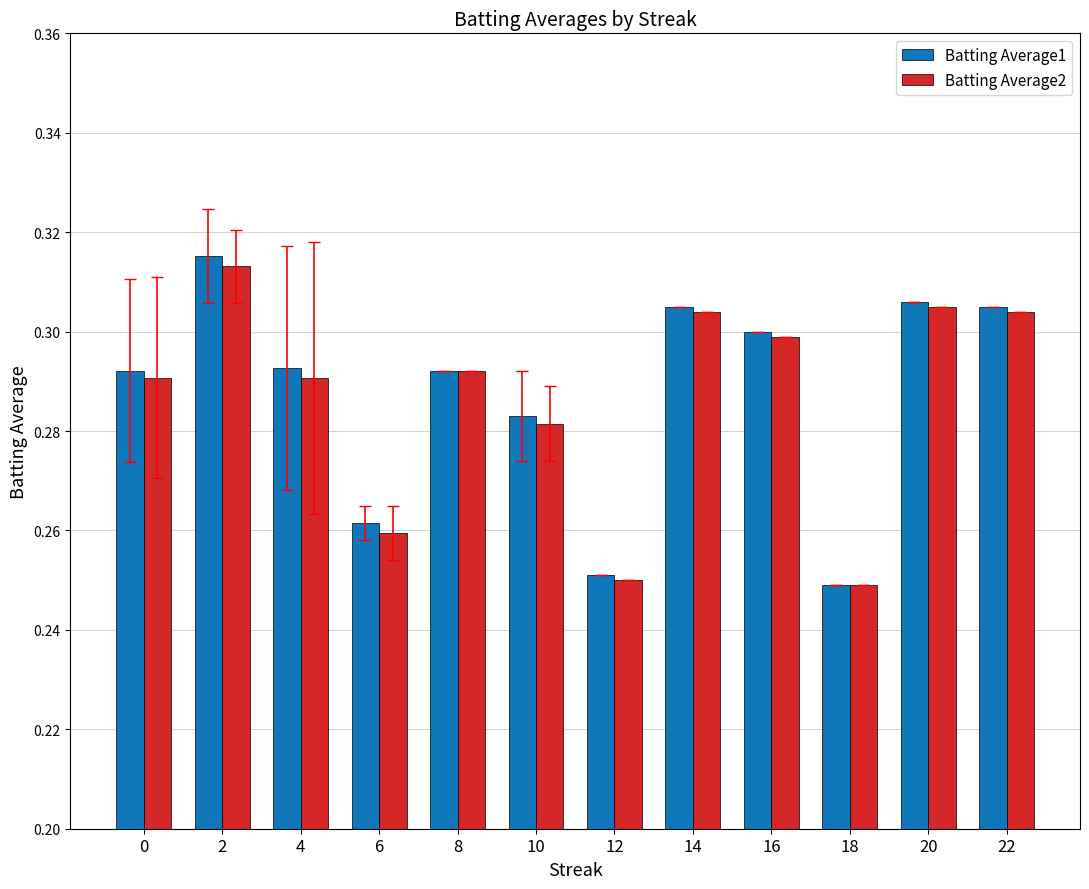

Is the value of Batting Average1 at 6 greater than the value of Batting Average2 at 10?

No